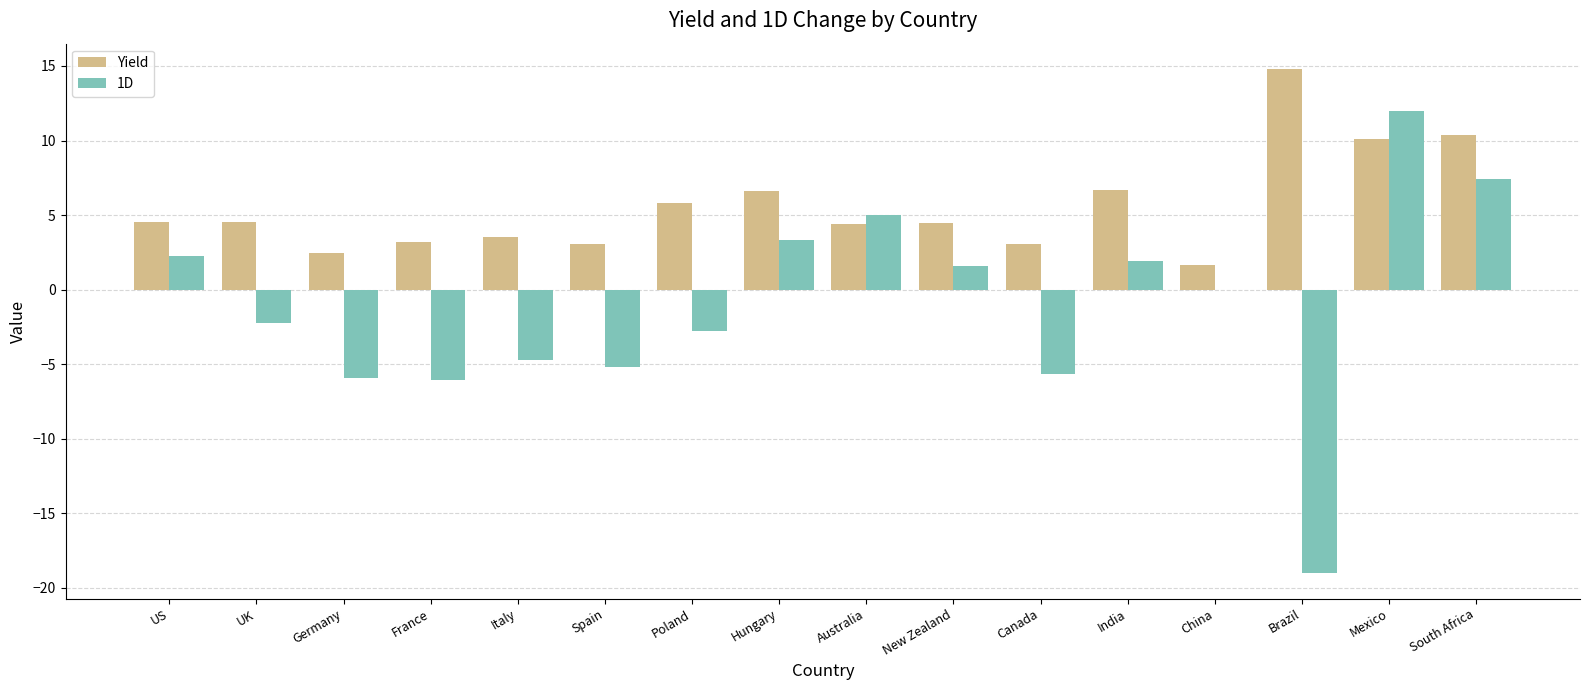

Which series changed the most between China and South Africa?

Yield